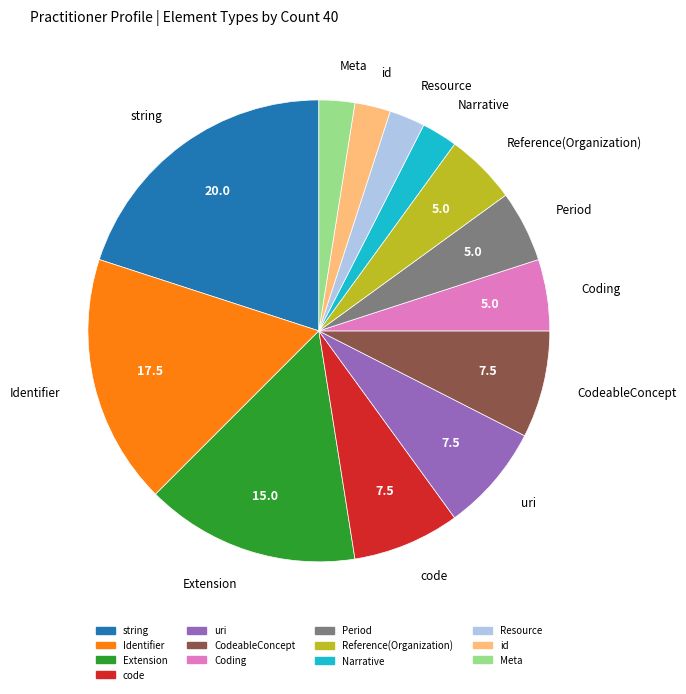

Which category has the biggest portion of the pie?

string